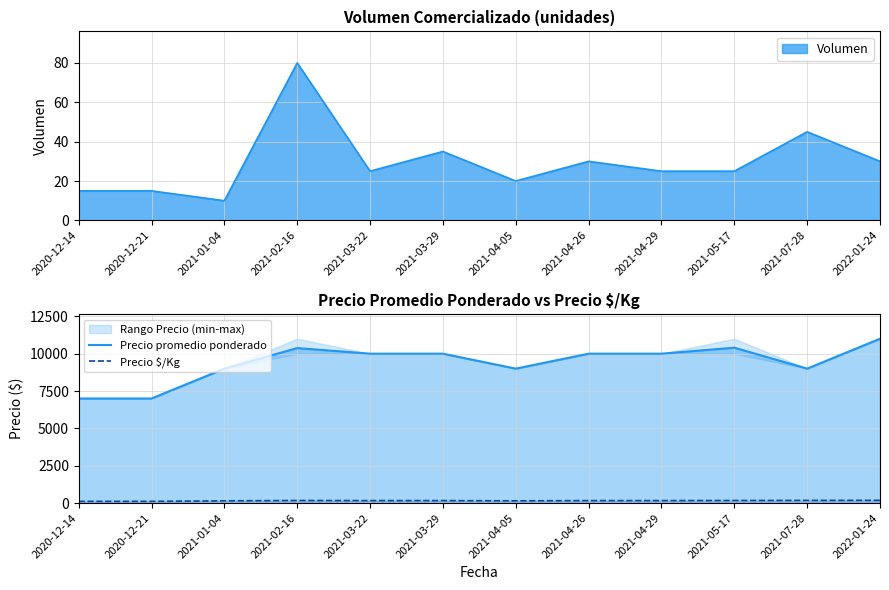

At which label does Precio promedio ponderado first exceed 10000?

2021-02-16